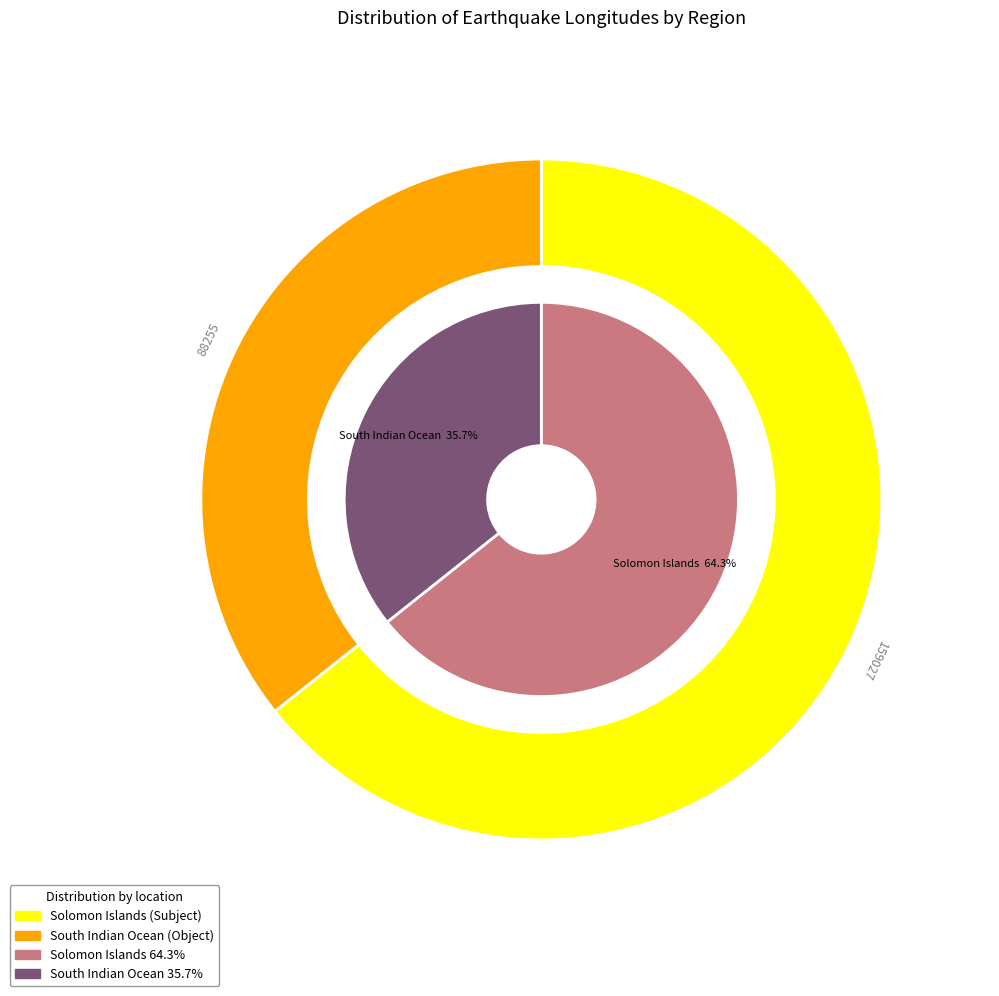

The South Indian Ocean slice represents 36% of the pie. True or false?

True